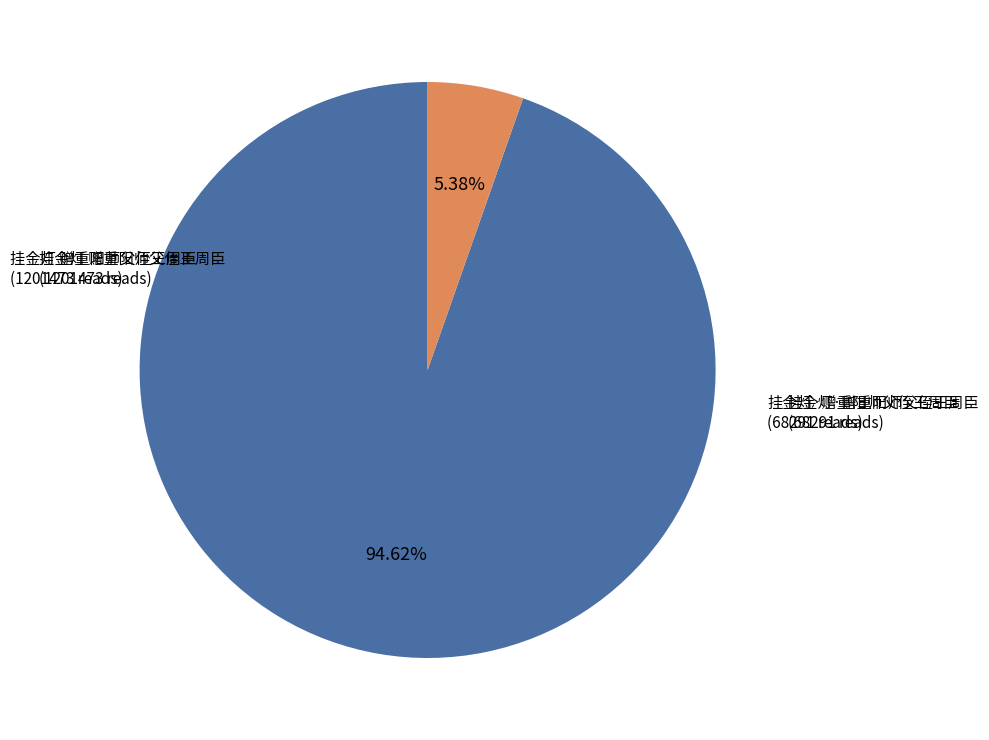

Does 挂金灯·赠重阳师父侄王周臣 account for over 50% of the chart?

No